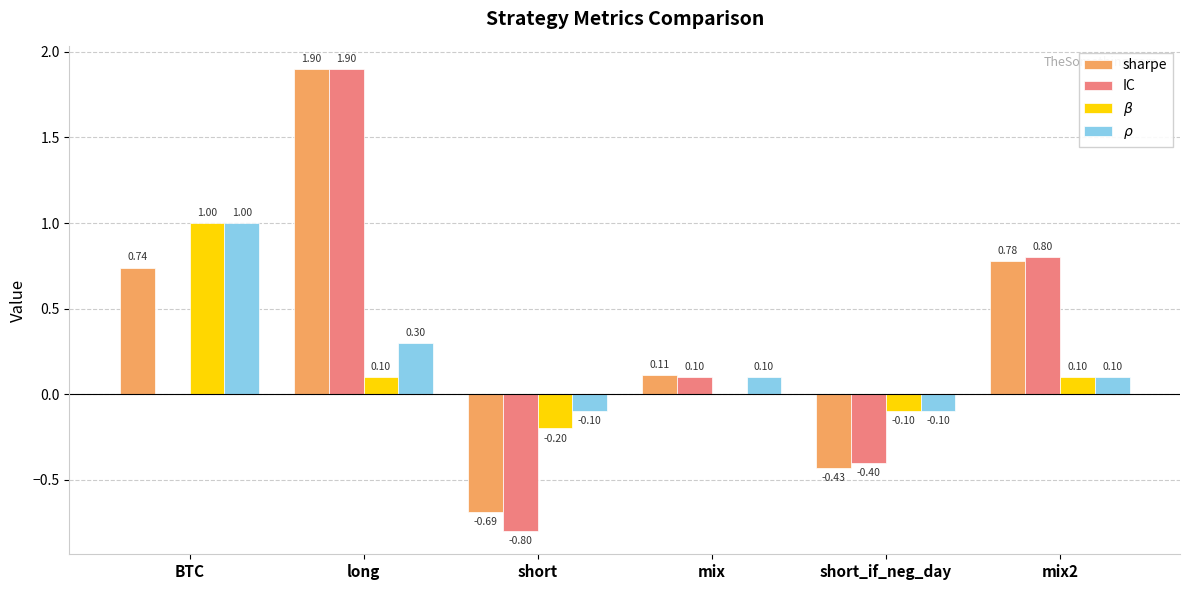

Which category has the highest value across all series?

long